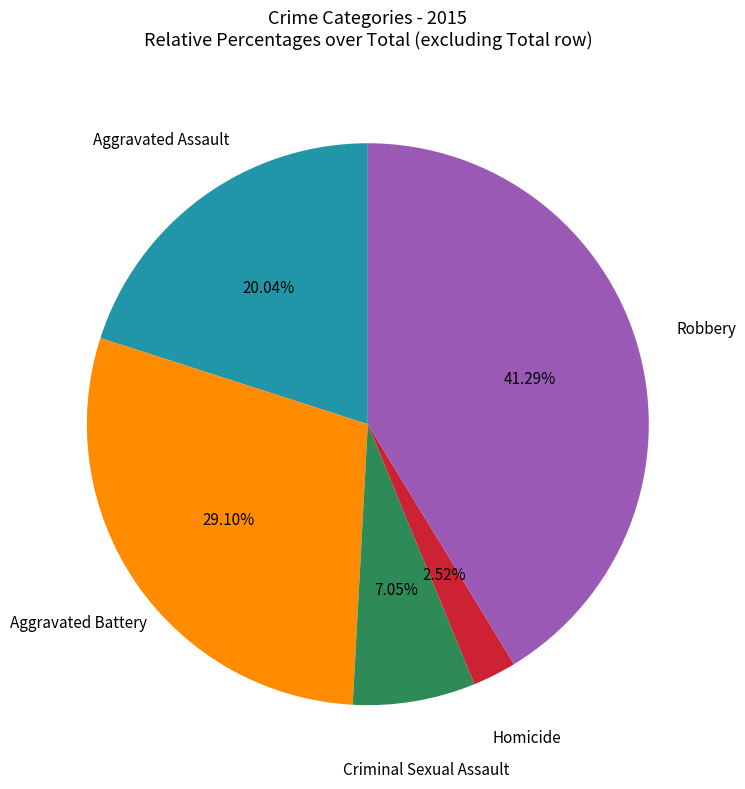

Between Homicide and Robbery, which is larger?

Robbery